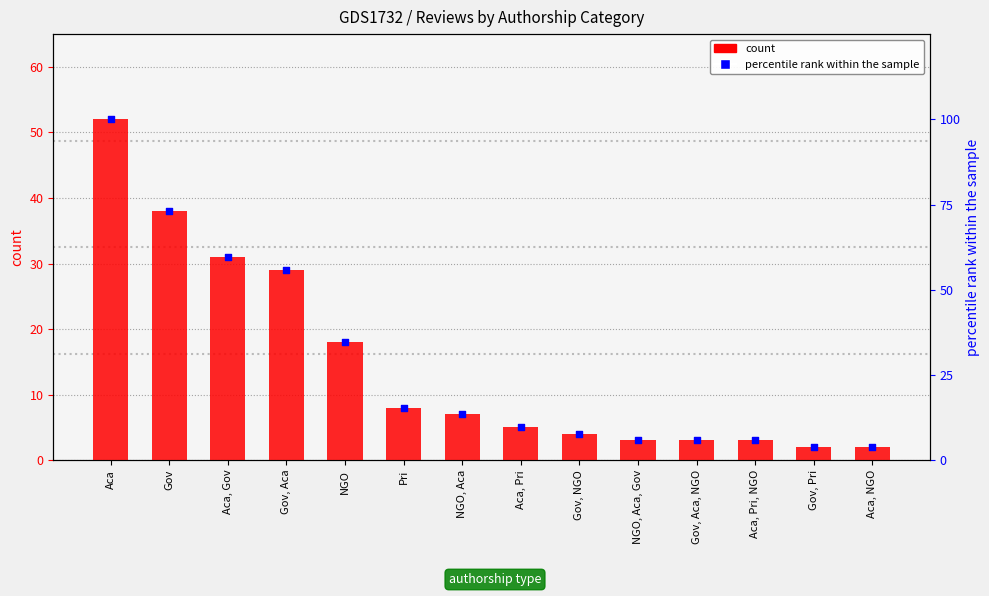

Which series reaches the maximum Y coordinate?

percentile rank within the sample